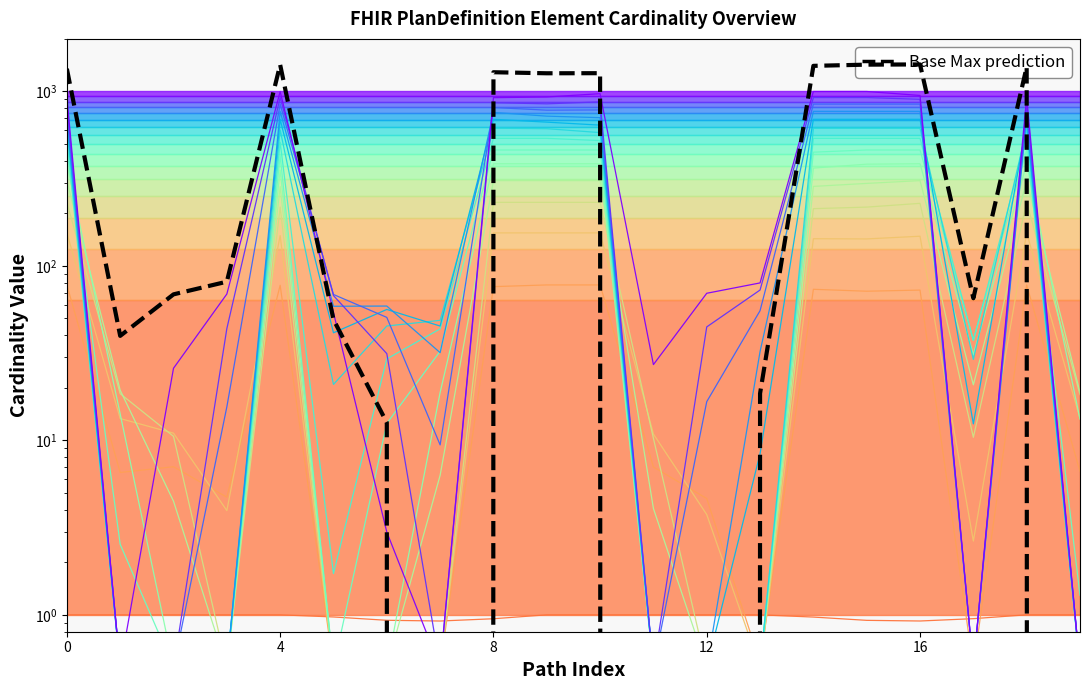

What is the average value of the Max (numeric) series?

281.2